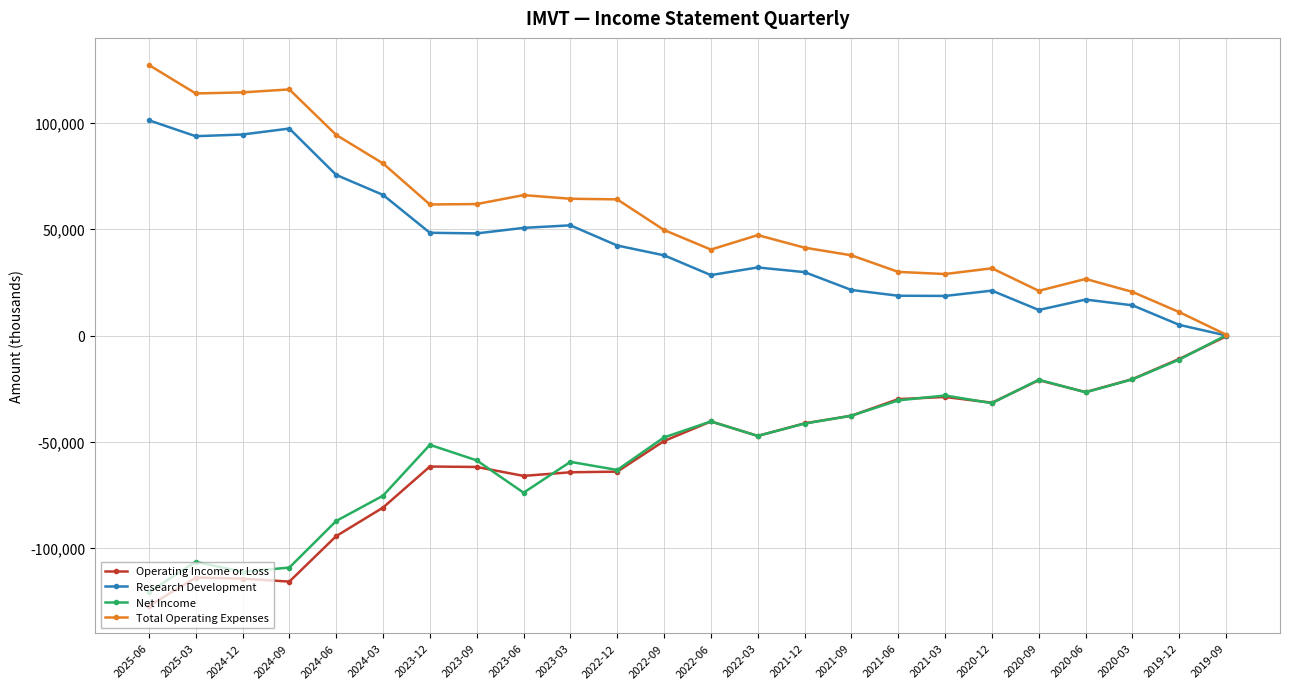

True or false: Total Operating Expenses has more than 0 points higher than both neighbors.

True